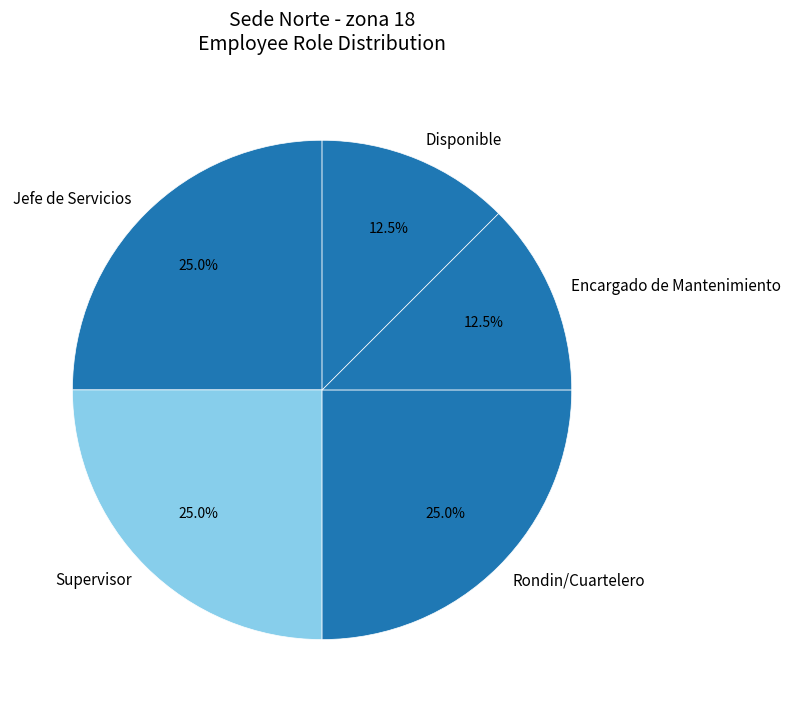

The Disponible slice represents 5% of the pie. True or false?

False